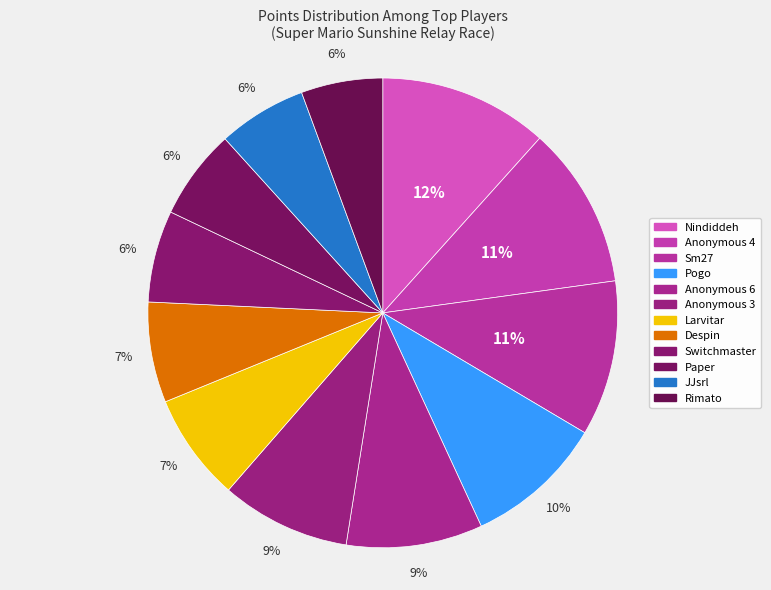

How many segments does this pie chart have?

12